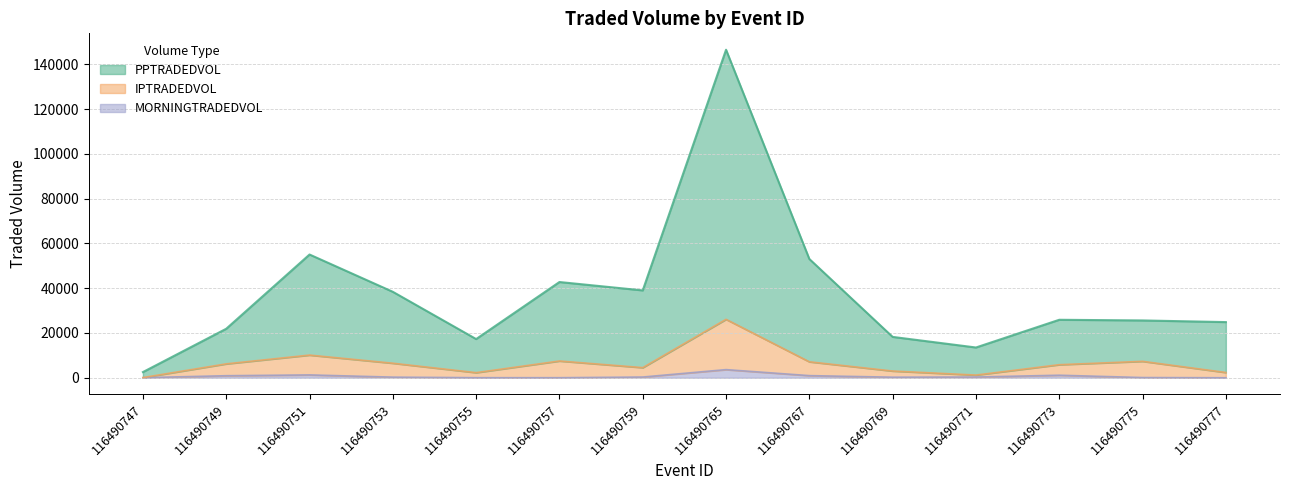

What is the total value across all series at 116490755?

19598.1